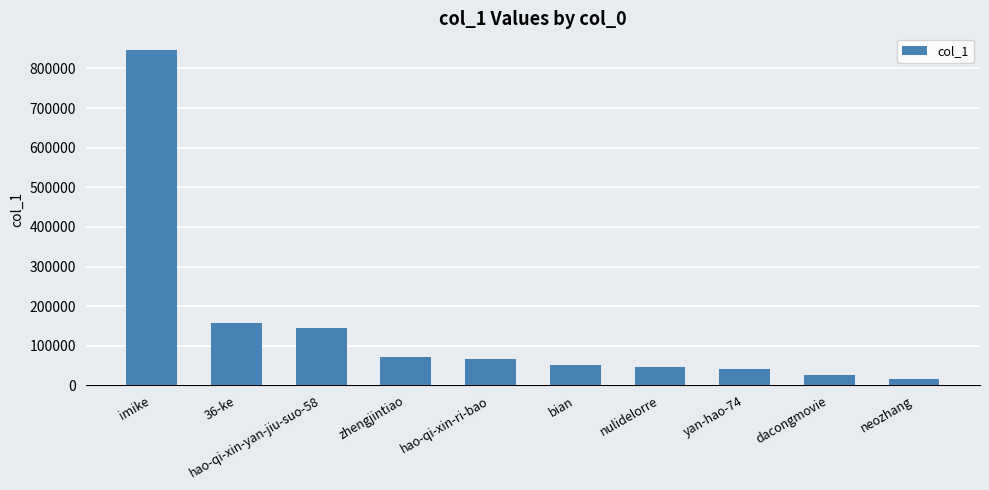

Read the value at bian, to the nearest 10.

51520